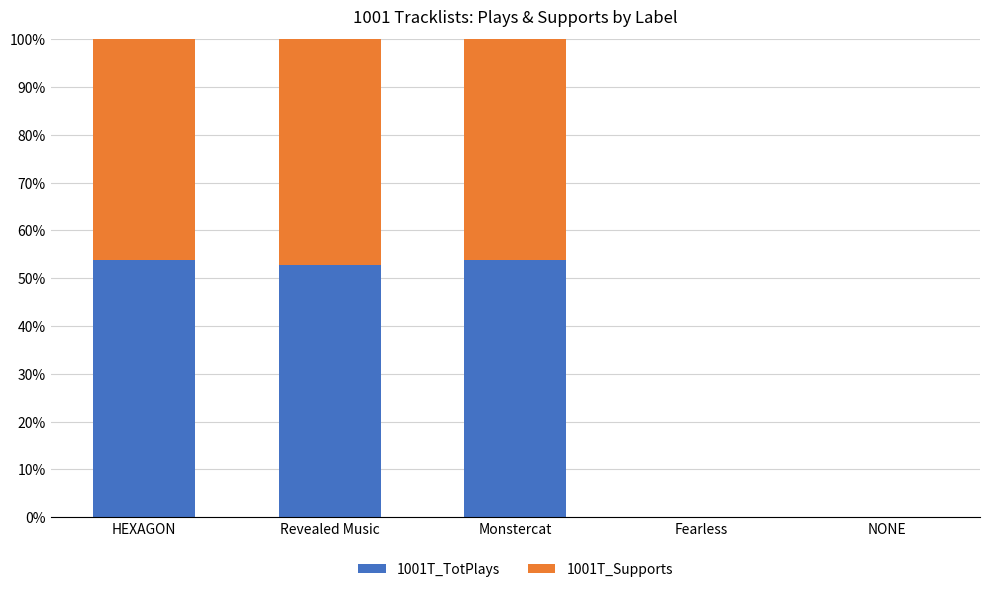

How many data points does each series have?

5